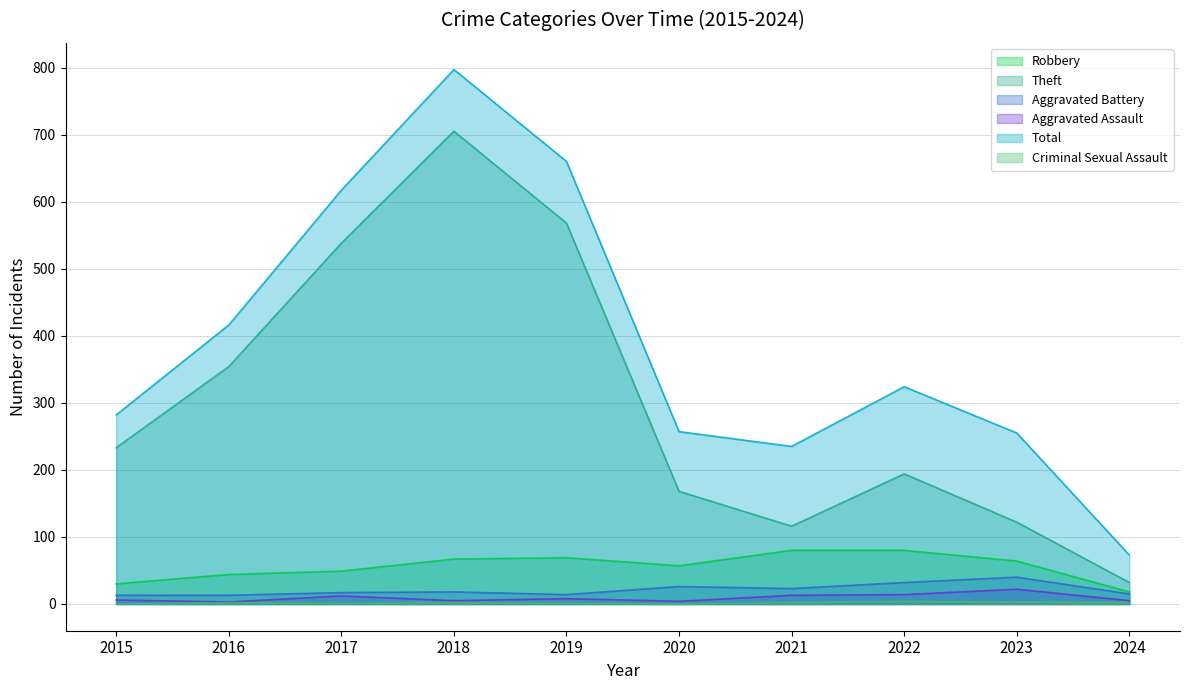

What is the sum of the Aggravated Assault values at 2019 and 2016?

11